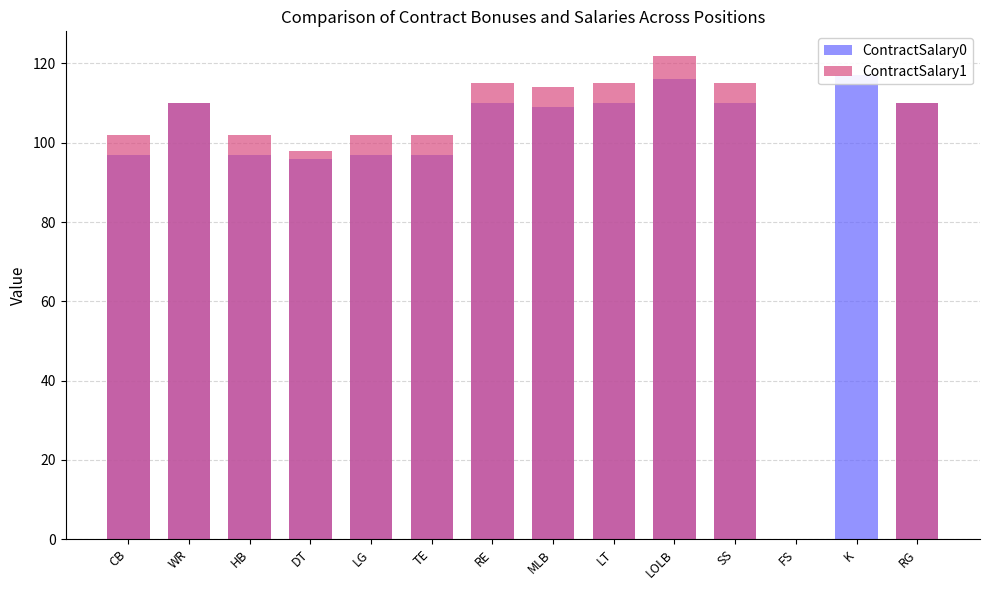

What is the difference between the ContractSalary1 values at HB and SS?

13